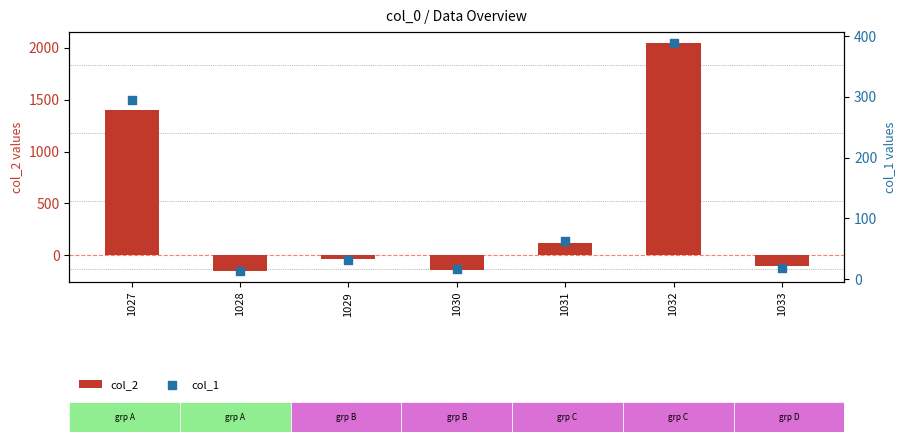

What is the total value across all series at 1029?

-1.9